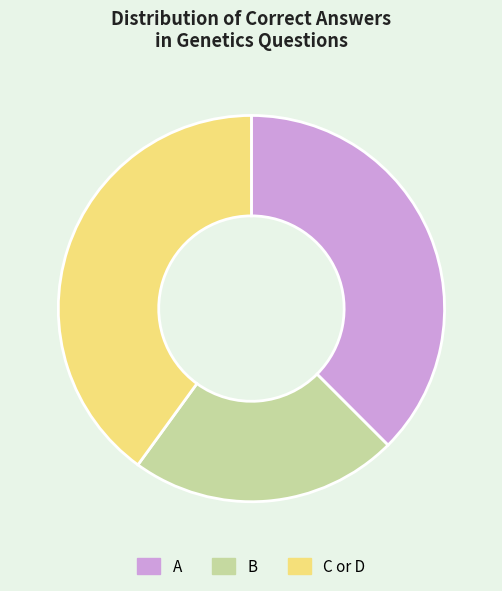

Is there a majority slice in this chart?

No